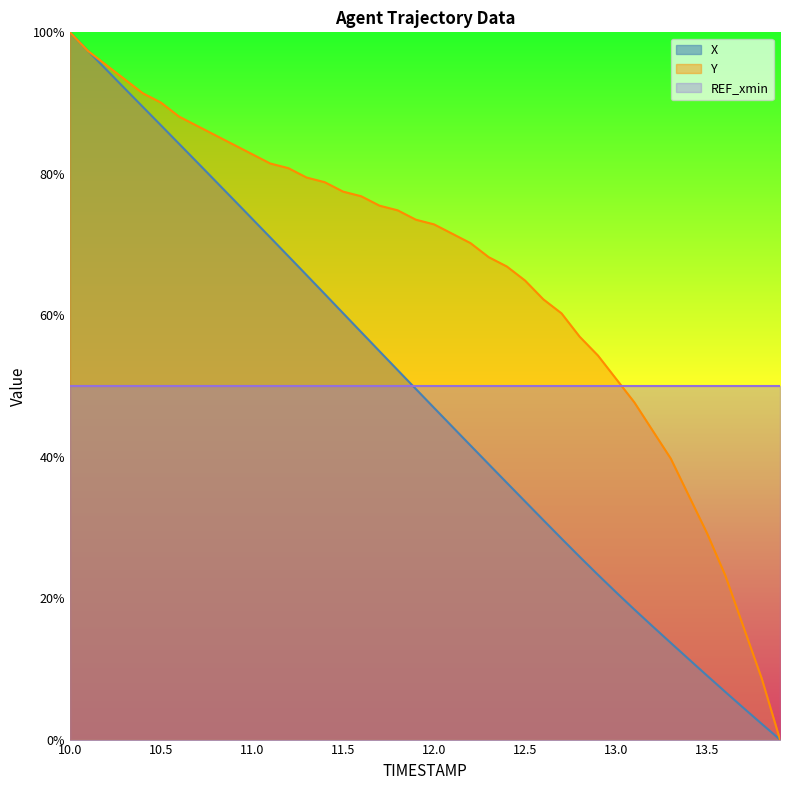

What is the maximum value shown in the chart?

100.0